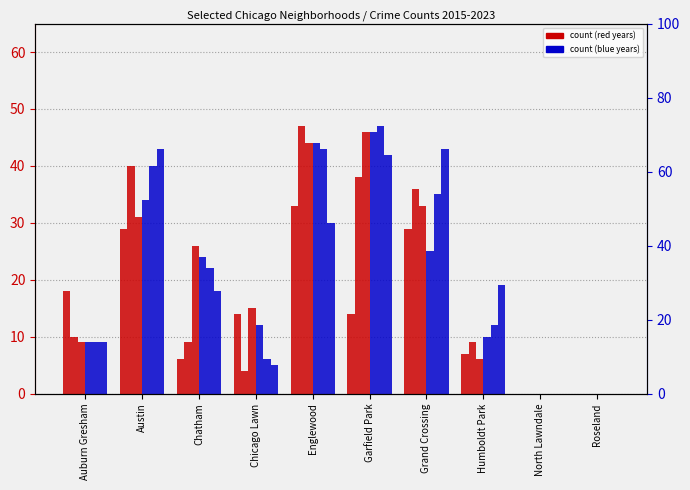

The value of 2020 at Roseland is 0. True or false?

True